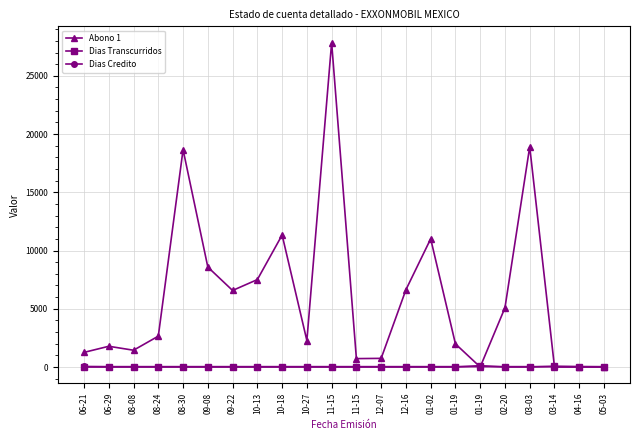

Reading right to left, list all the values displayed in this chart.

Abono 1: 0.0	0.0	0.0	18910.5	5084.5	0.0	1984.1	11004.2	6631.2	741.3	719.9	27856.2	2271.1	11332.4	7504.2	6571.1	8579.9	18661.3	2649.3	1439.8	1779.3	1254.9
Dias Transcurridos: 10.0	27.0	60.0	0.0	0.0	114.0	0.0	0.0	0.0	0.0	0.0	0.0	0.0	0.0	0.0	0.0	0.0	0.0	0.0	0.0	0.0	0.0
Dias Credito: 30.0	30.0	30.0	30.0	30.0	30.0	30.0	30.0	30.0	30.0	30.0	30.0	30.0	30.0	30.0	30.0	30.0	30.0	30.0	30.0	30.0	45.0